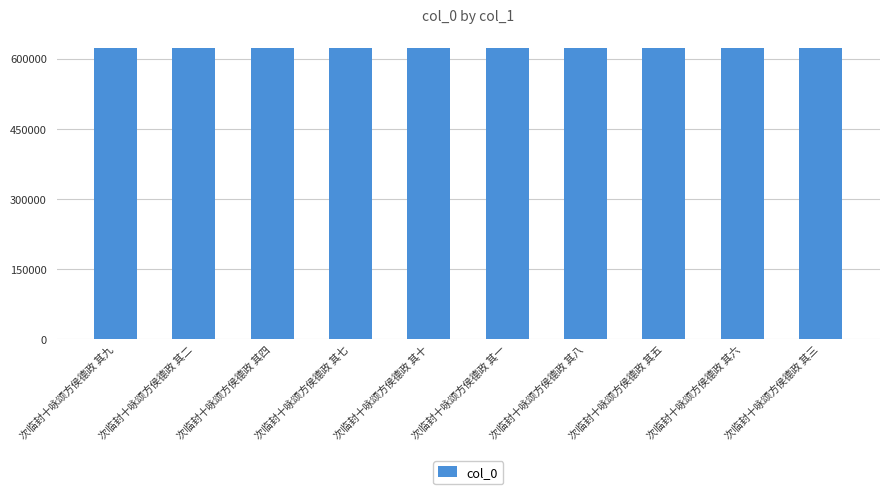

Count the number of data series in this chart.

1